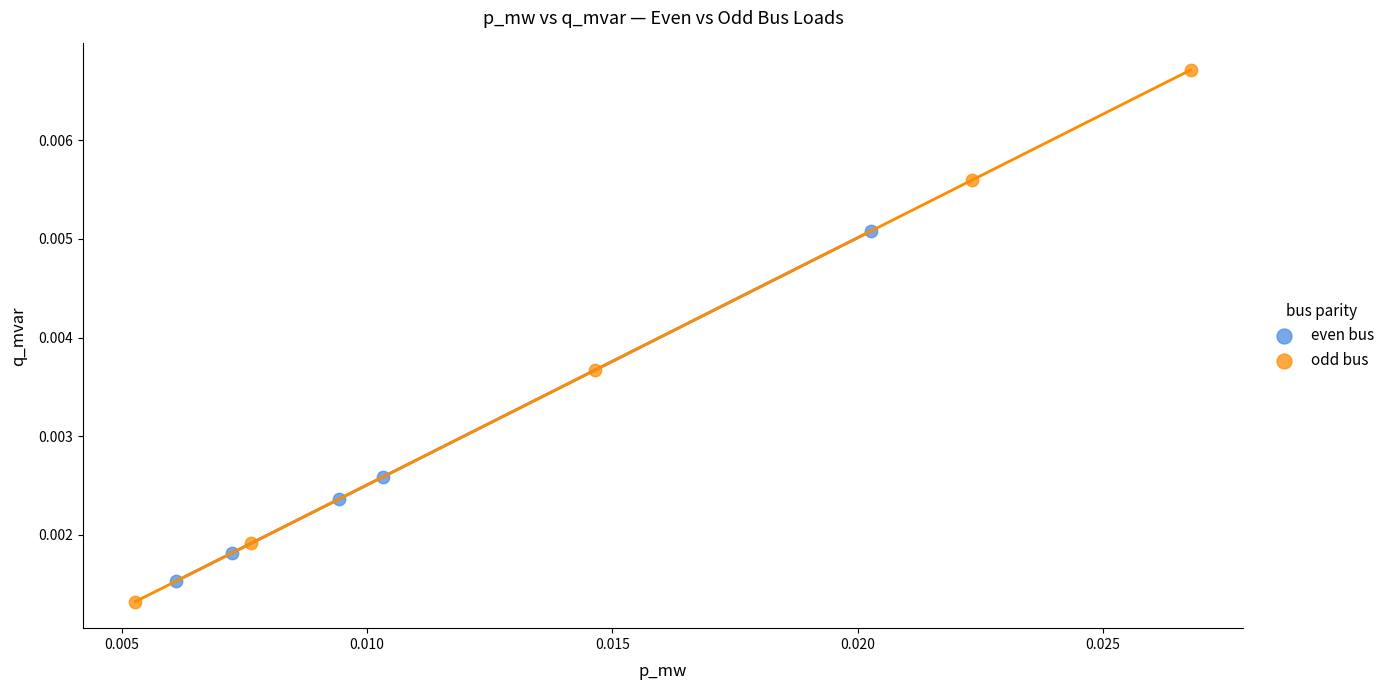

Which series contains the highest Y value?

odd bus